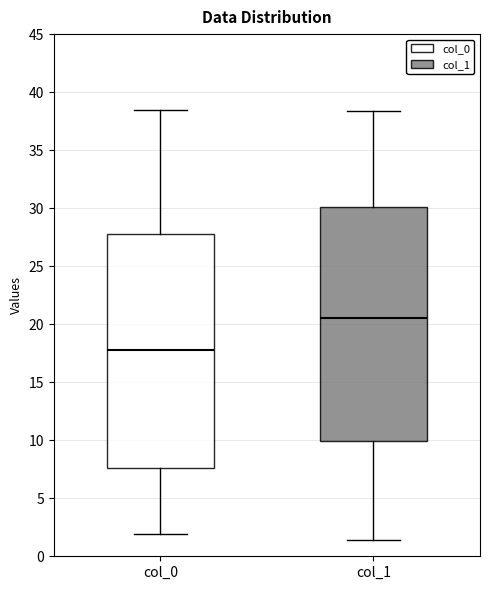

Which box's median line is the highest?

col_1